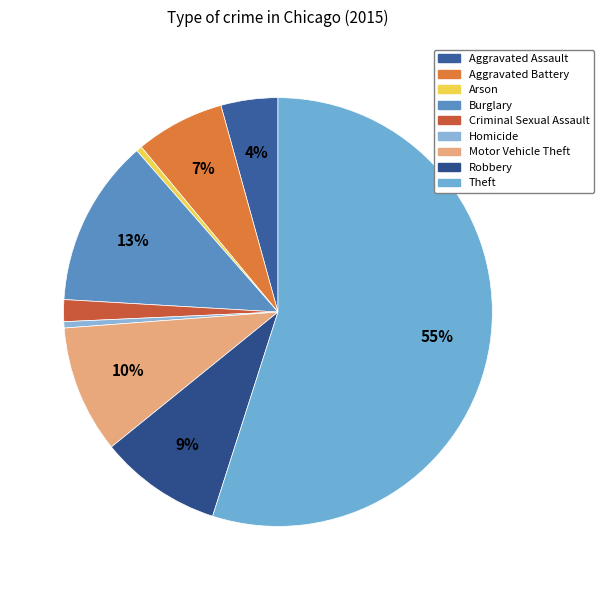

Count the number of slices in the pie.

9